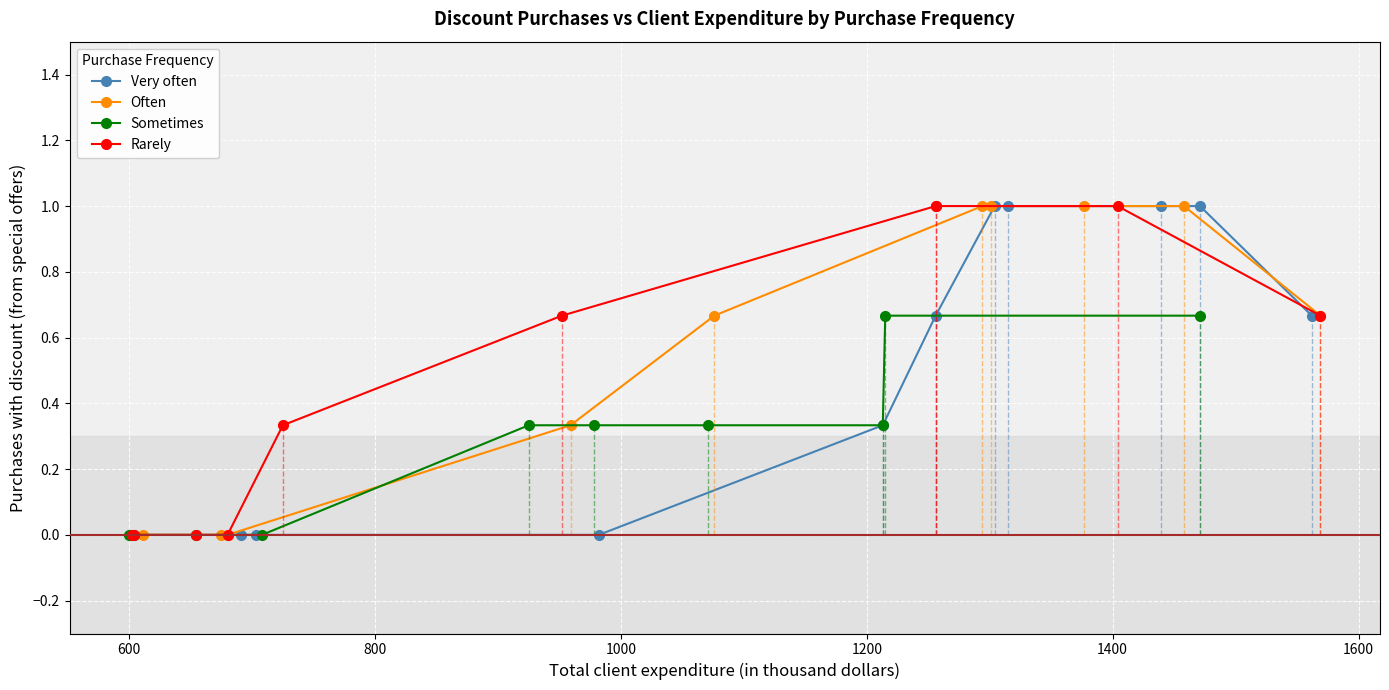

What is the highest value of the Often series?

1.0